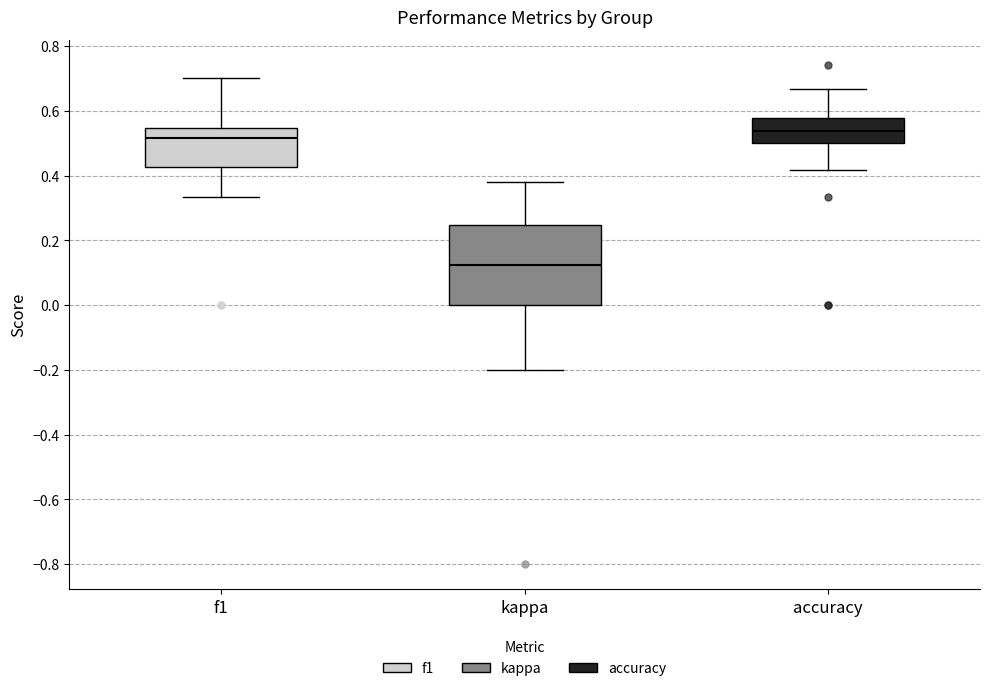

Where does the lower whisker of the box for accuracy end on the y-axis? The values are not printed on the chart, so give them approximately, as read against the axis.

0.42